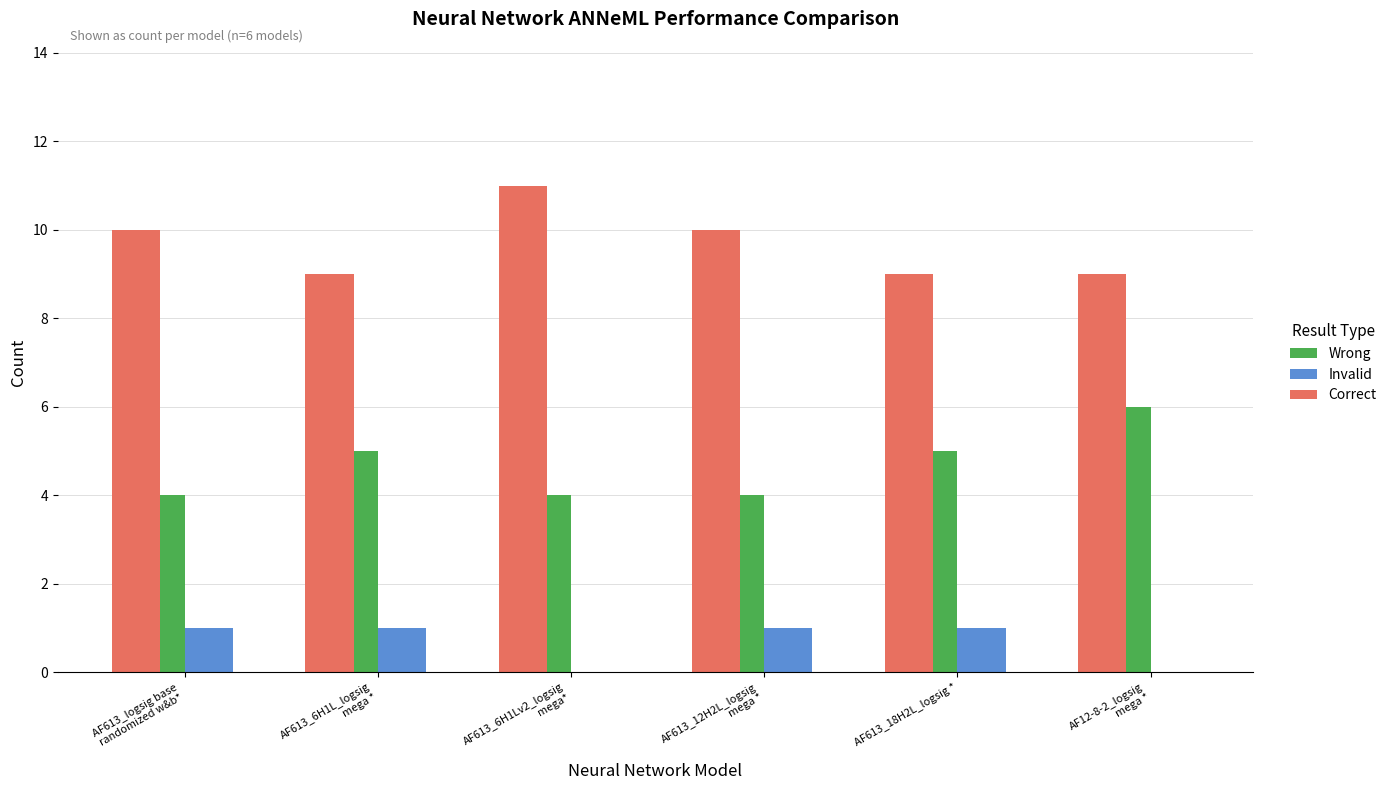

What is the maximum value for Wrong?

6